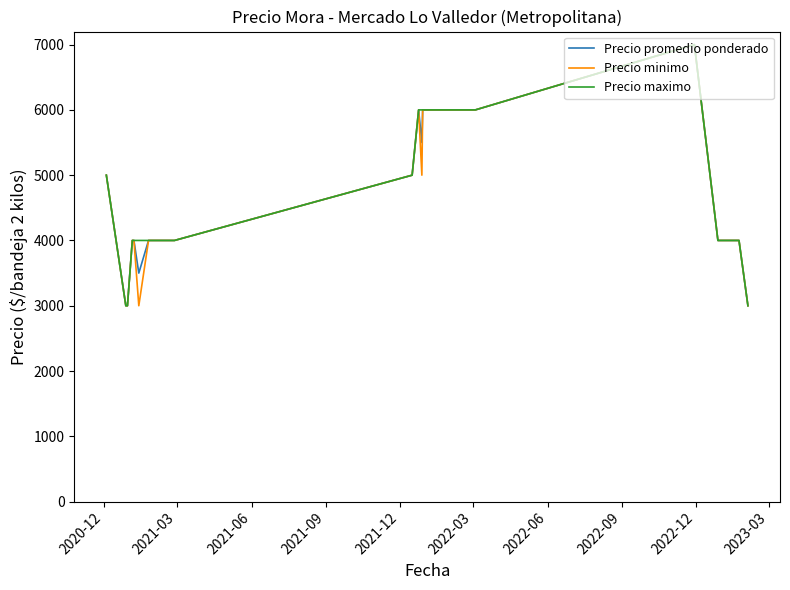

Where is Precio minimo nearest to the value 5000?

2020-12